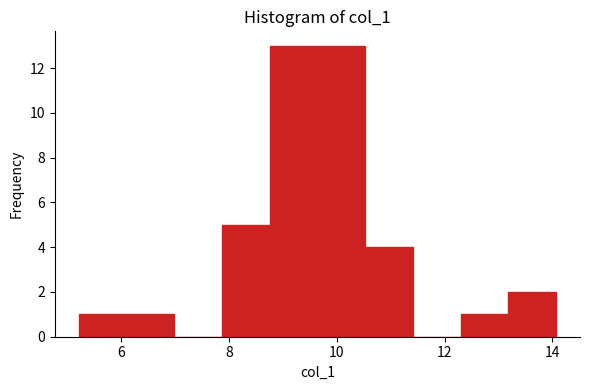

Reading left to right, transcribe this chart: for each bar, give the range it covers on the x-axis and its height. Neither the bar edges nor the heights are printed on the chart, so give them approximately, as read against the axes.

5.2 to 6.0: 1
6.0 to 7.0: 1
7.0 to 7.8: 0
7.8 to 8.8: 5
8.8 to 9.6: 13
9.6 to 10.6: 13
10.6 to 11.4: 4
11.4 to 12.2: 0
12.2 to 13.2: 1
13.2 to 14.0: 2